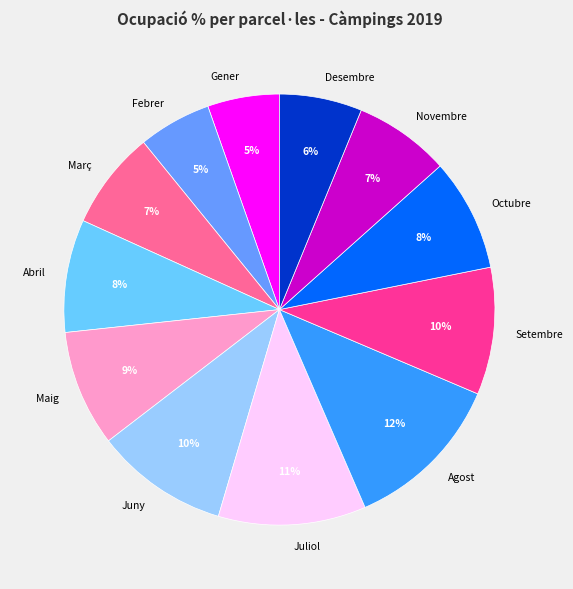

Is the sum of Setembre and Desembre greater than half?

No